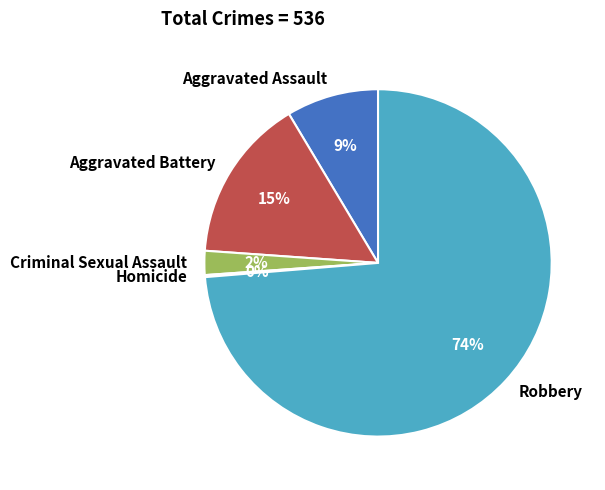

Do Aggravated Assault and Robbery together represent more than half of the pie?

Yes